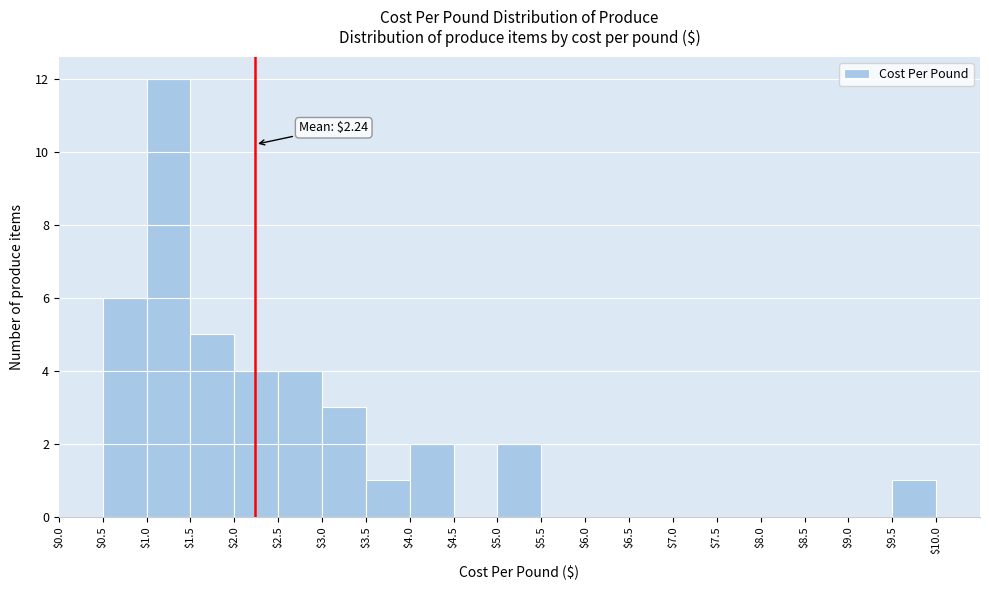

Which range on the x-axis has the tallest bar?

$1.0 to $1.5